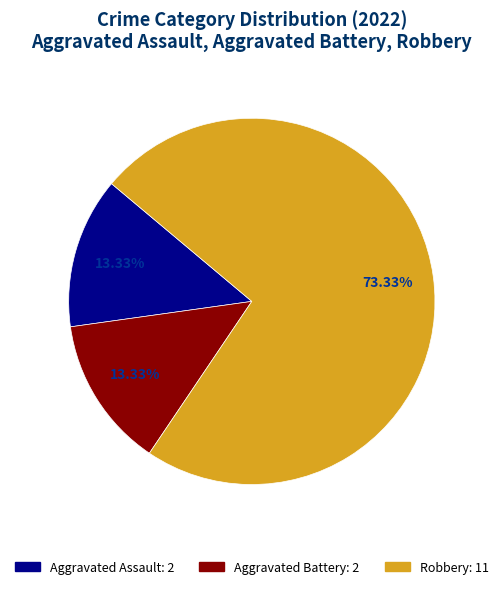

How many segments does this pie chart have?

3